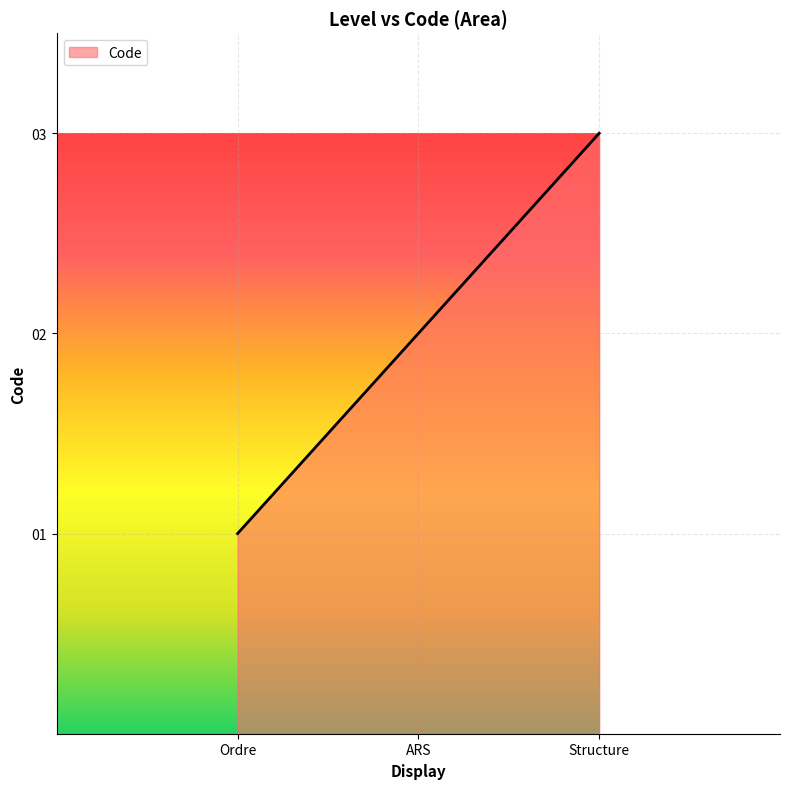

How many distinct data groups are displayed?

1